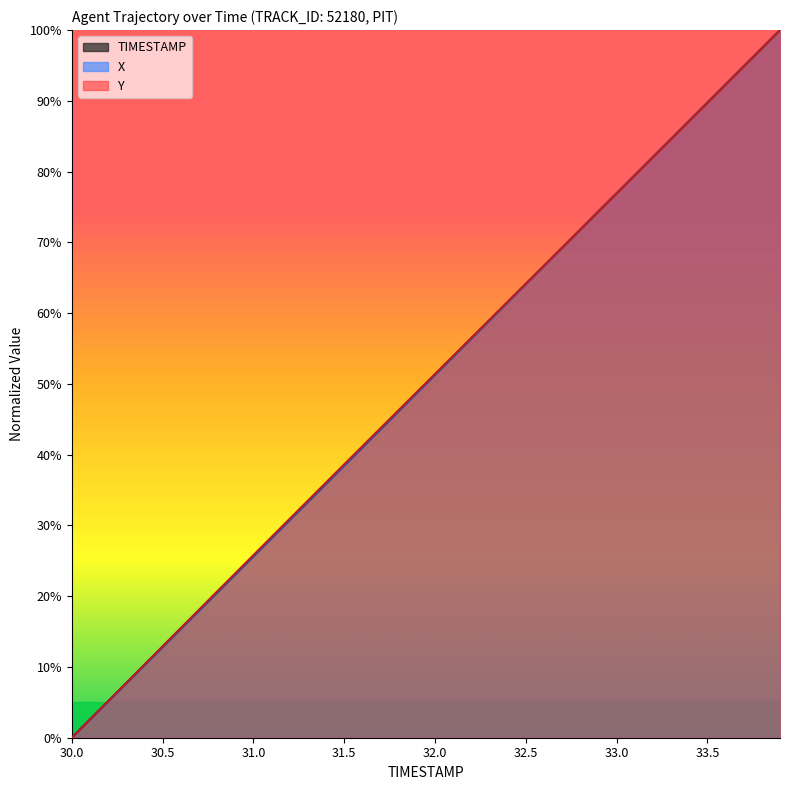

Reading left to right, transcribe all the data shown in this chart.

TIMESTAMP: 30.0=0.0	30.1=2.6	30.2=5.1	30.3=7.7	30.4=10.3	30.5=12.8	30.6=15.4	30.7=17.9	30.8=20.5	30.9=23.1	31.0=25.6	31.1=28.2	31.2=30.8	31.3=33.3	31.4=35.9	31.5=38.5	31.6=41.0	31.7=43.6	31.8=46.2	31.9=48.7	32.0=51.3	32.1=53.8	32.2=56.4	32.3=59.0	32.4=61.5	32.5=64.1	32.6=66.7	32.7=69.2	32.8=71.8	32.9=74.4	33.0=76.9	33.1=79.5	33.2=82.1	33.3=84.6	33.4=87.2	33.5=89.7	33.6=92.3	33.7=94.9	33.8=97.4	33.9=100.0
X: 30.0=0.0	30.1=2.6	30.2=5.1	30.3=7.7	30.4=10.2	30.5=12.8	30.6=15.4	30.7=17.9	30.8=20.5	30.9=23.1	31.0=25.6	31.1=28.2	31.2=30.7	31.3=33.3	31.4=35.9	31.5=38.4	31.6=41.0	31.7=43.6	31.8=46.1	31.9=48.7	32.0=51.3	32.1=53.8	32.2=56.4	32.3=59.0	32.4=61.5	32.5=64.1	32.6=66.6	32.7=69.2	32.8=71.8	32.9=74.4	33.0=76.9	33.1=79.5	33.2=82.0	33.3=84.6	33.4=87.2	33.5=89.7	33.6=92.3	33.7=94.9	33.8=97.4	33.9=100.0
Y: 30.0=0.0	30.1=2.6	30.2=5.2	30.3=7.8	30.4=10.3	30.5=12.9	30.6=15.5	30.7=18.1	30.8=20.7	30.9=23.2	31.0=25.8	31.1=28.4	31.2=30.9	31.3=33.5	31.4=36.1	31.5=38.6	31.6=41.2	31.7=43.7	31.8=46.3	31.9=48.9	32.0=51.4	32.1=54.0	32.2=56.5	32.3=59.0	32.4=61.6	32.5=64.1	32.6=66.7	32.7=69.2	32.8=71.8	32.9=74.3	33.0=76.9	33.1=79.5	33.2=82.0	33.3=84.6	33.4=87.1	33.5=89.7	33.6=92.3	33.7=94.8	33.8=97.4	33.9=100.0